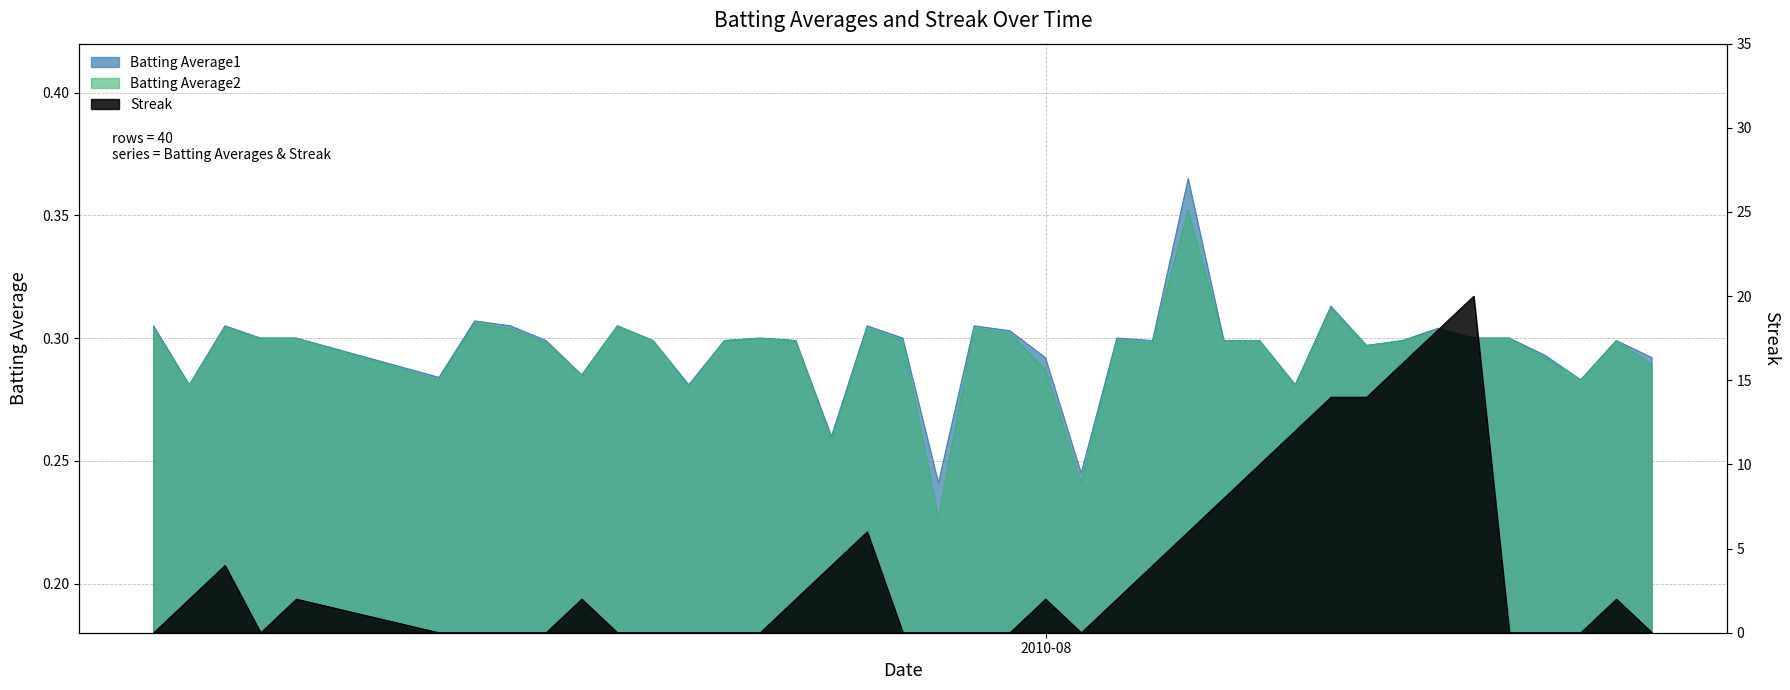

What is the label of the 23rd point from the right?

2010-07-27